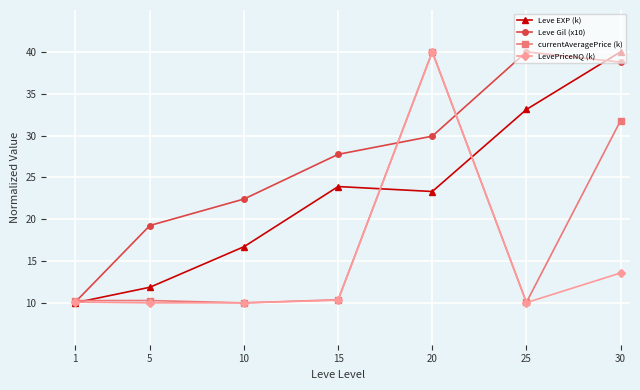

In currentAveragePrice (k), how many points are lower than both neighbors (excluding endpoints)?

2